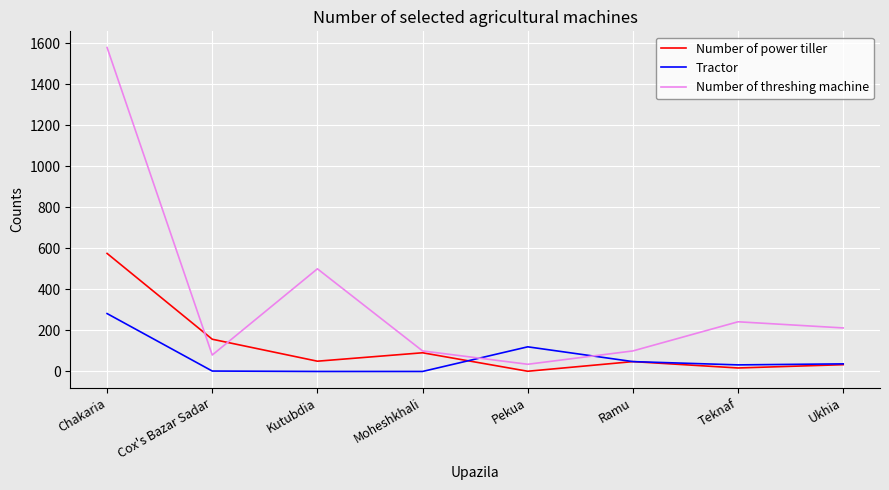

What is the difference between the Number of threshing machine values at Ukhia and Chakaria?

1366